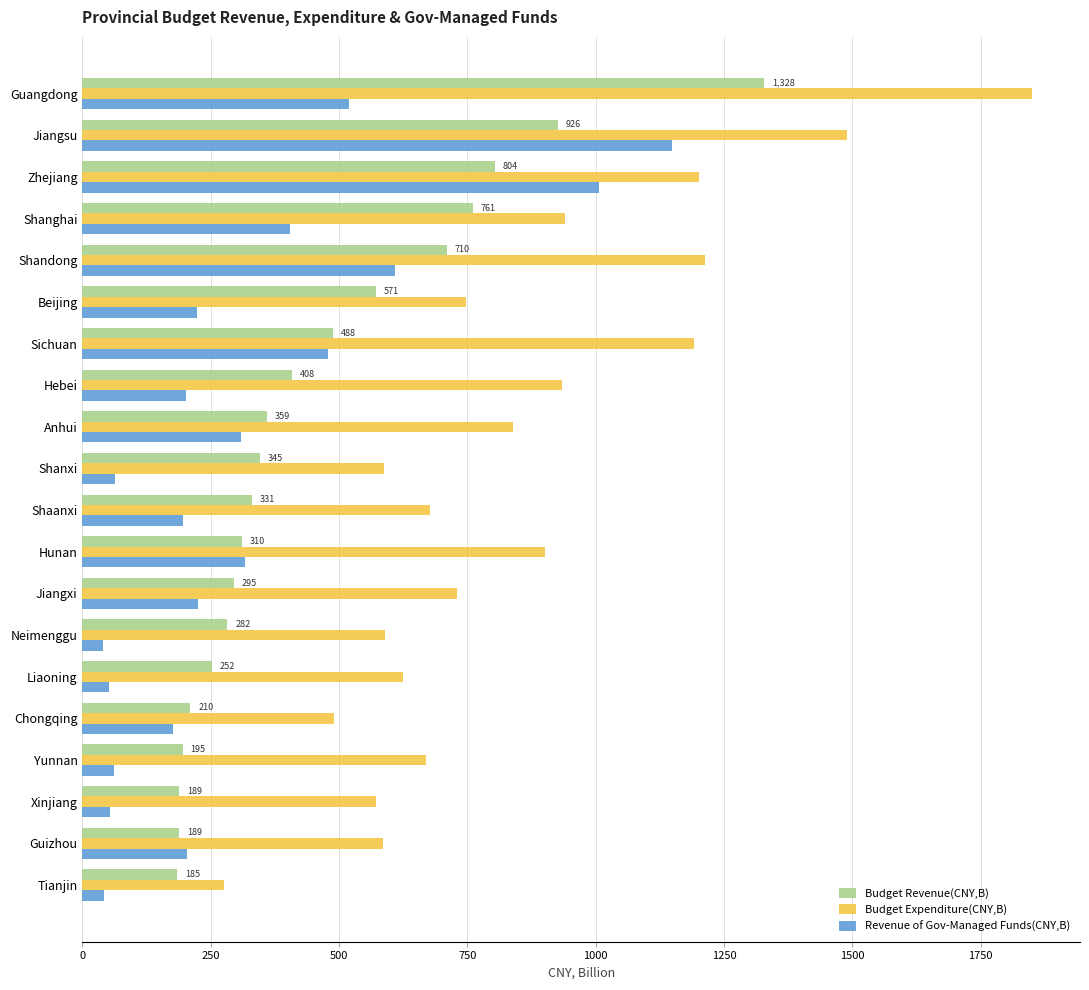

The Revenue of Gov-Managed Funds(CNY,B) series shows 40.8 at Neimenggu. True or false?

True